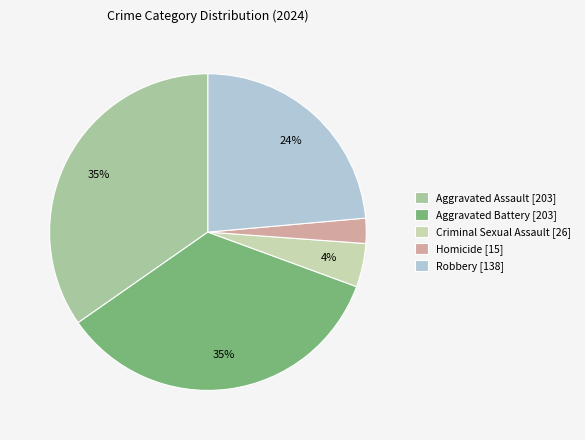

What percentage is the Aggravated Battery slice, to the nearest percent?

35%